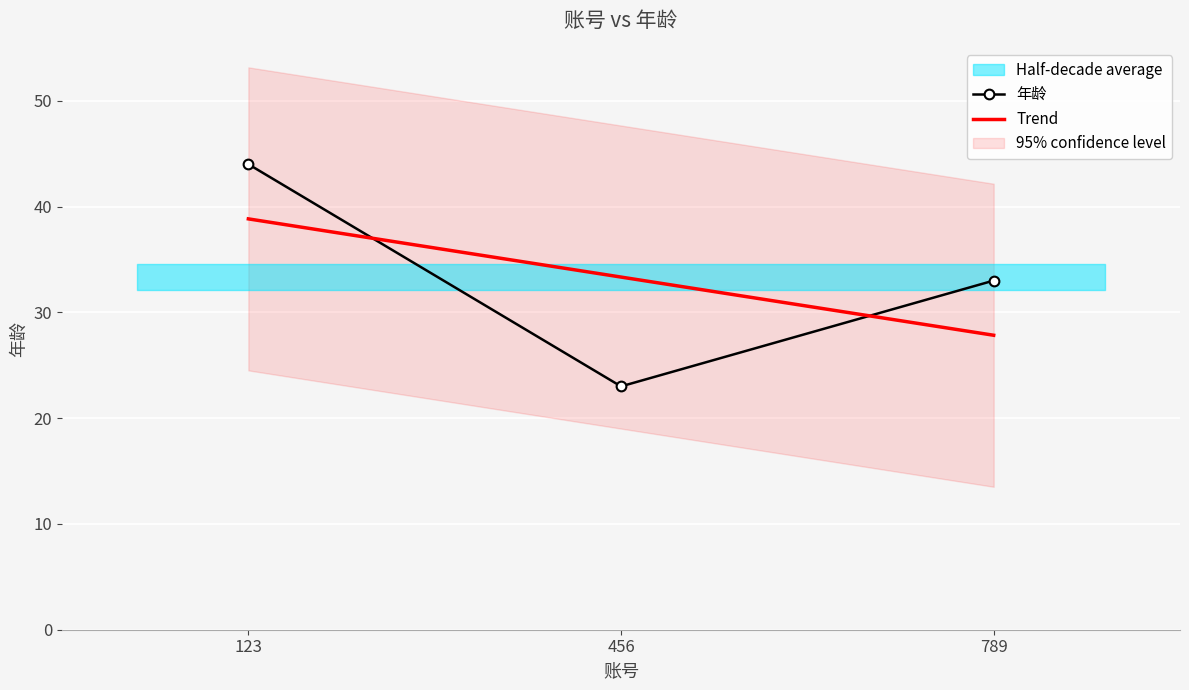

Which category has the highest value across all series?

123